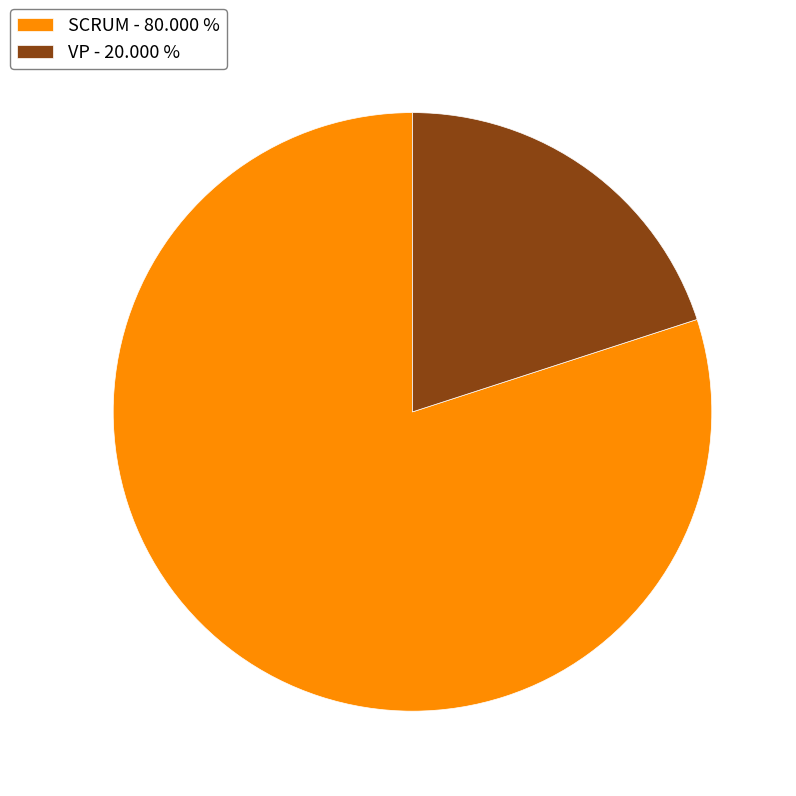

True or false: VP accounts for 20% of the total.

True